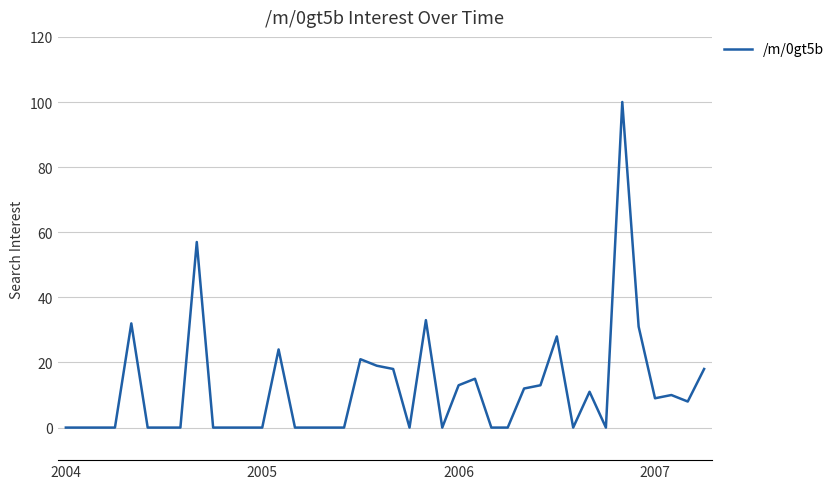

What is the maximum value shown in the chart?

100